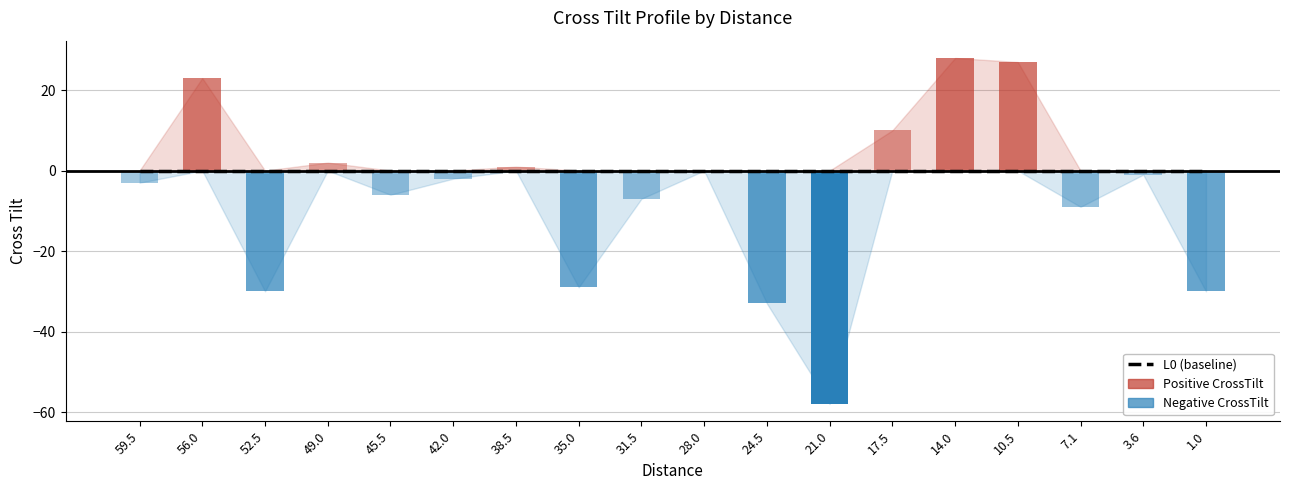

Rank the series by their maximum value, from lowest to highest.

L0, CrossTilt